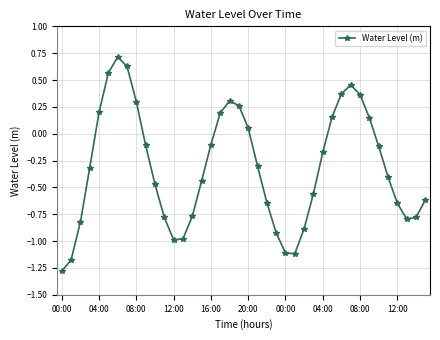

What is the maximum value shown in the chart?

0.7